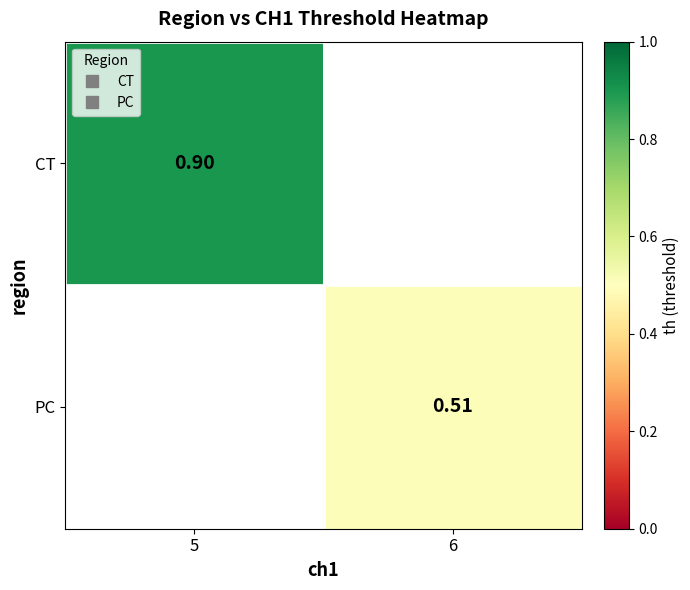

The value of PC at 6 is 0.5. True or false?

True